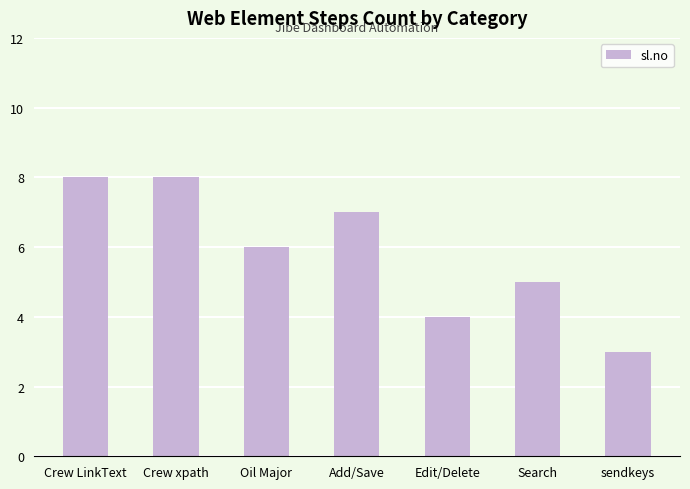

What is the maximum value shown in the chart?

8